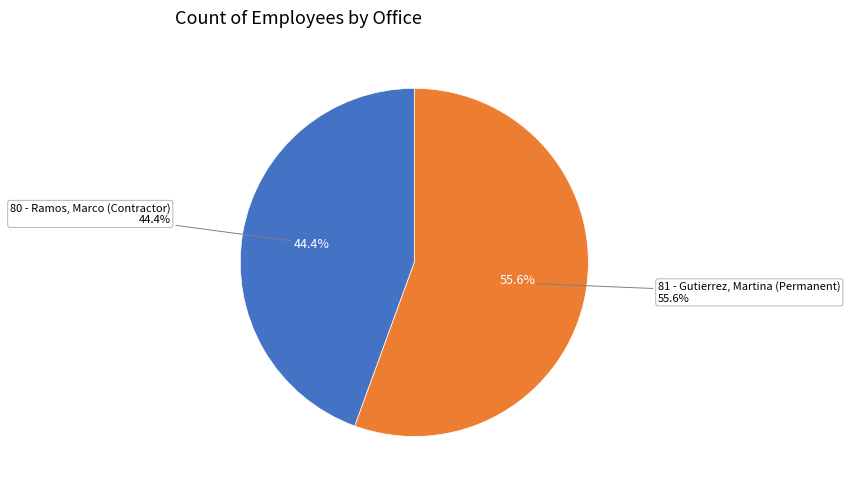

What percentage do 81 - Gutierrez, Martina (Permanent) and 80 - Ramos, Marco (Contractor) together represent?

100.0%